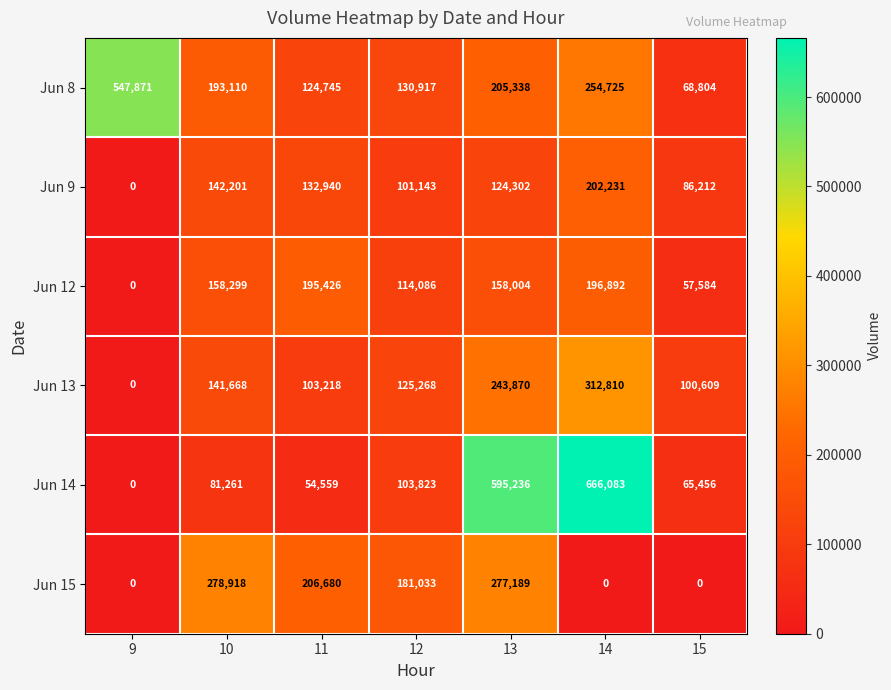

Which series changed the most between 10 and 13?

Jun 14